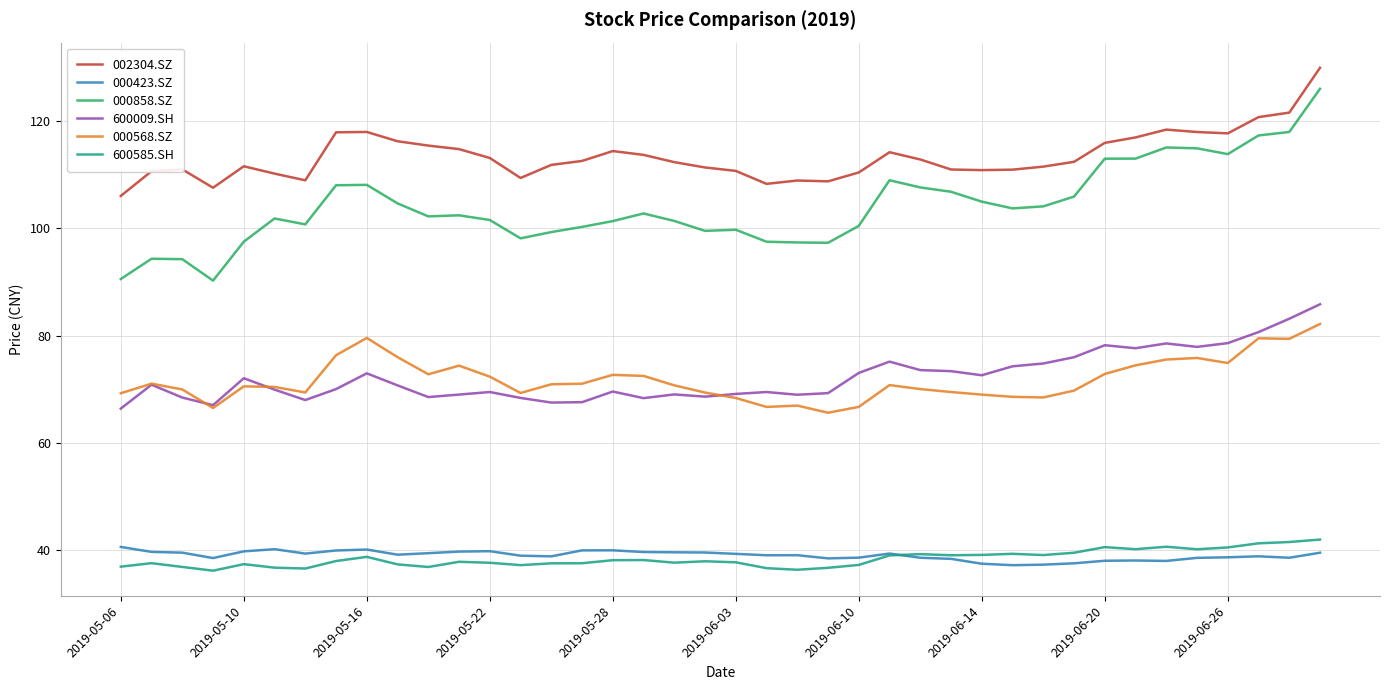

True or false: 600585.SH and 000858.SZ intersect in this chart.

False